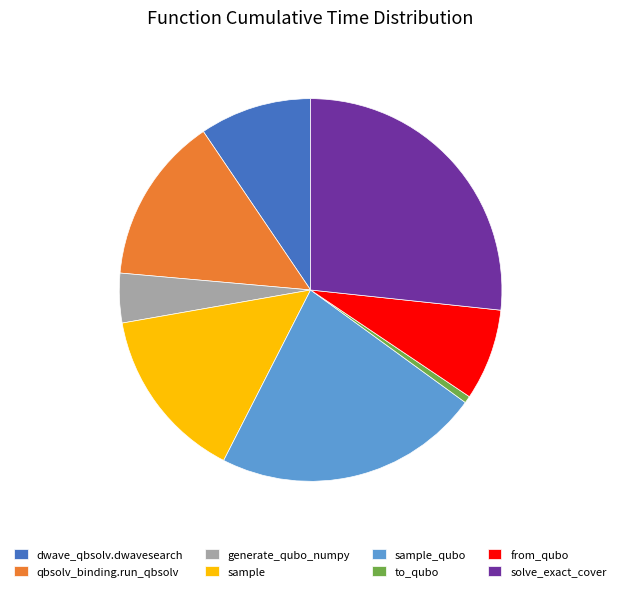

Which slice is the smallest?

to_qubo